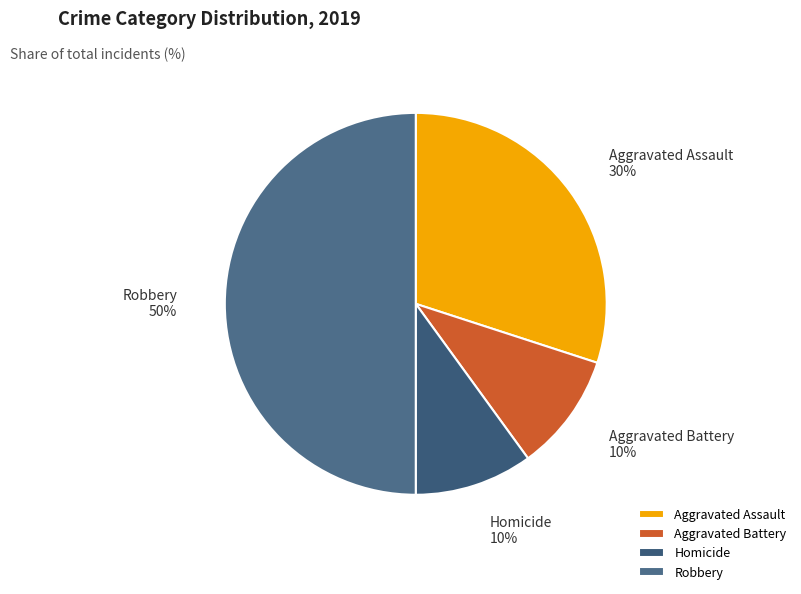

What is the largest slice in the pie chart?

Robbery